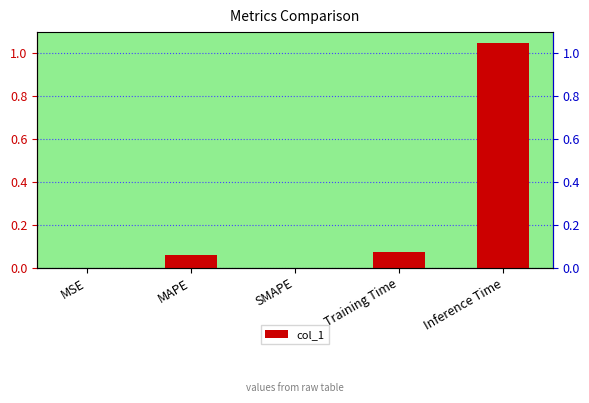

Where is the data nearest to the value 0?

SMAPE